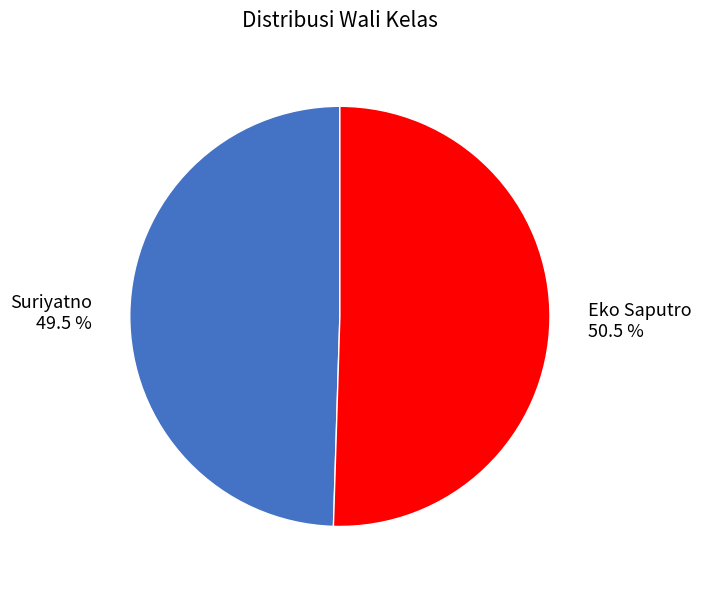

What is the majority slice?

Eko Saputro